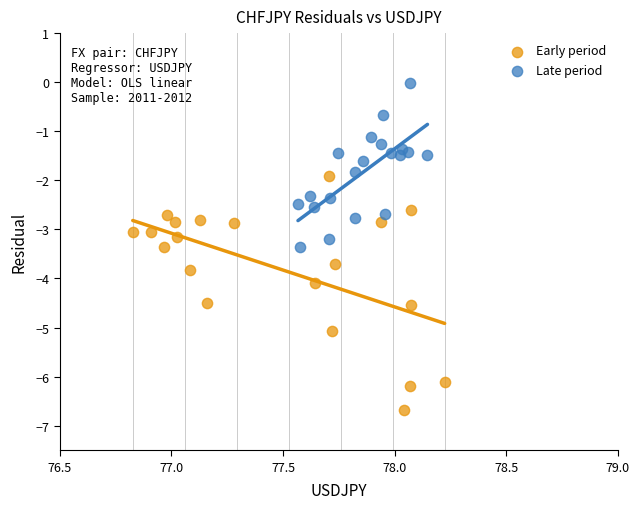

Which series reaches the maximum Y coordinate?

Late period